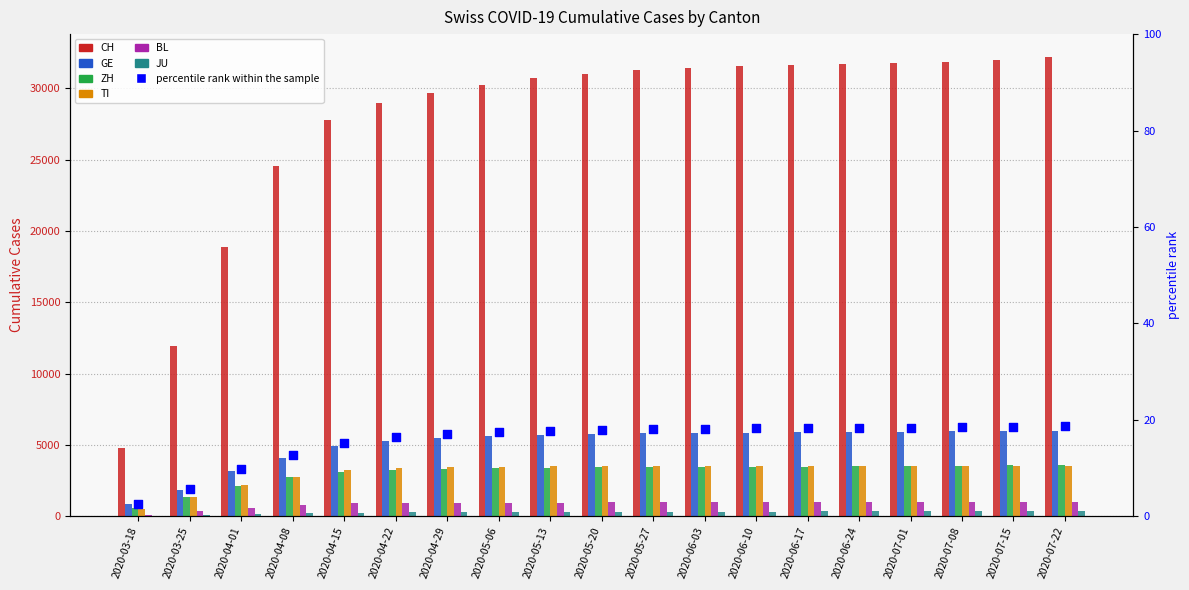

Is the value of ZH at 2020-03-18 greater than the value of BL at 2020-07-01?

No